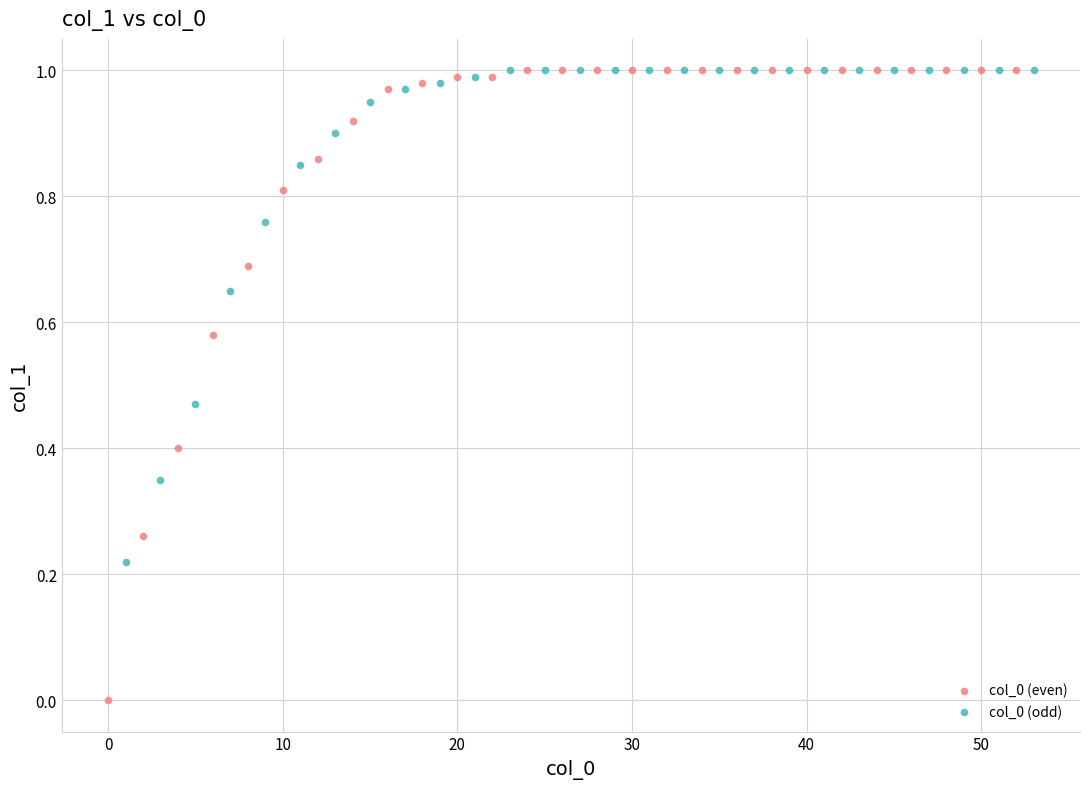

Which series reaches the minimum Y coordinate?

col_0 (even)